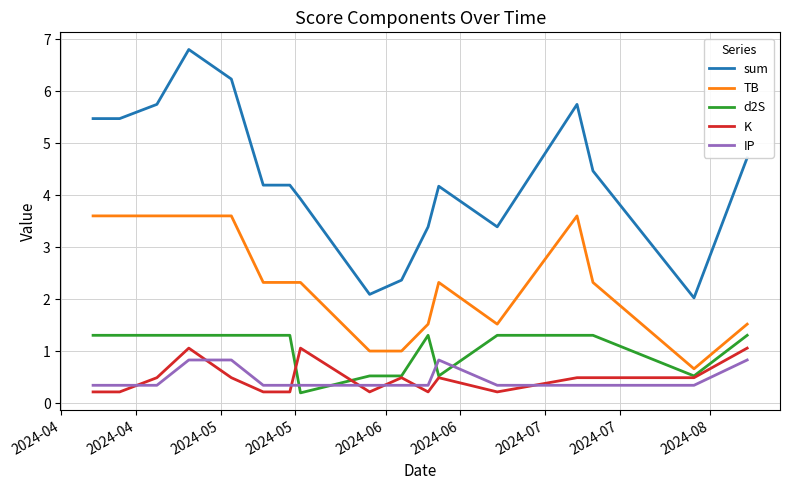

Which series has the largest range (max minus min)?

sum